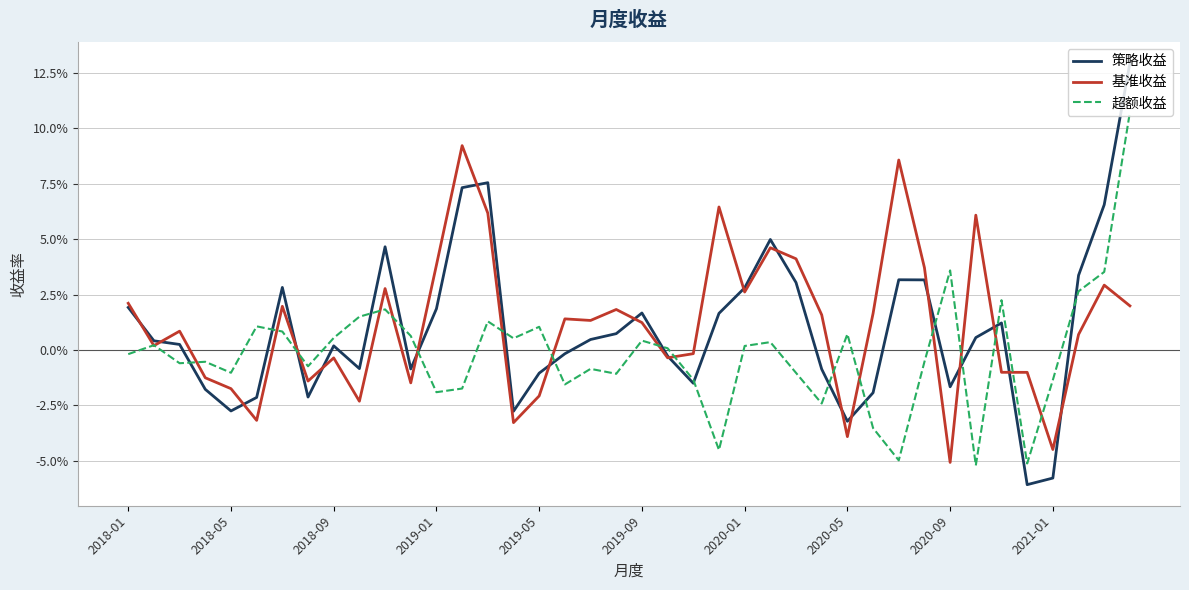

What are all the series names shown in the legend?

策略收益, 基准收益, 超额收益